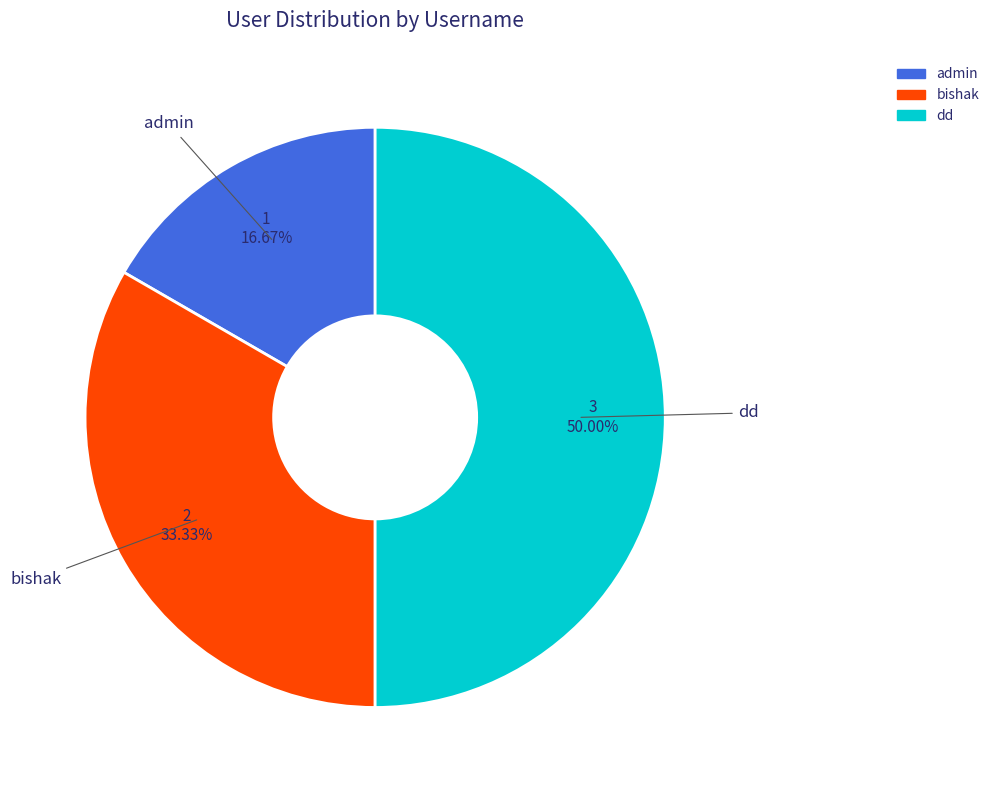

Do dd and admin together represent more than half of the pie?

Yes